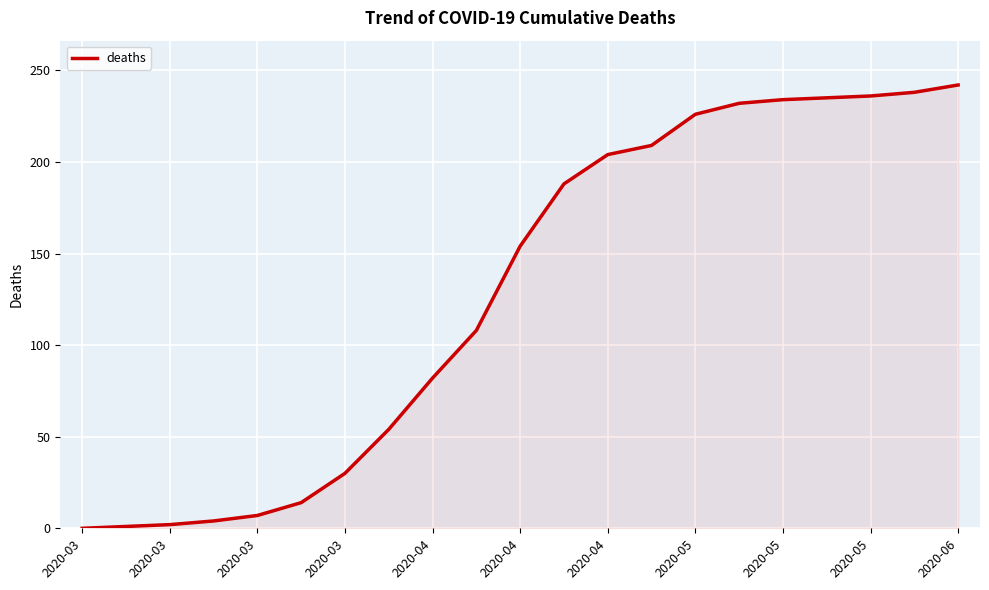

What is the difference between the maximum and minimum values?

242